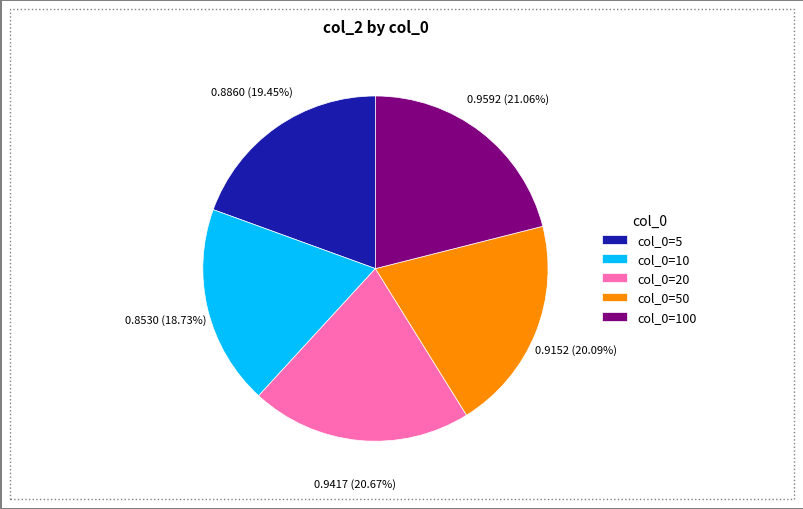

Is there a majority slice in this chart?

No